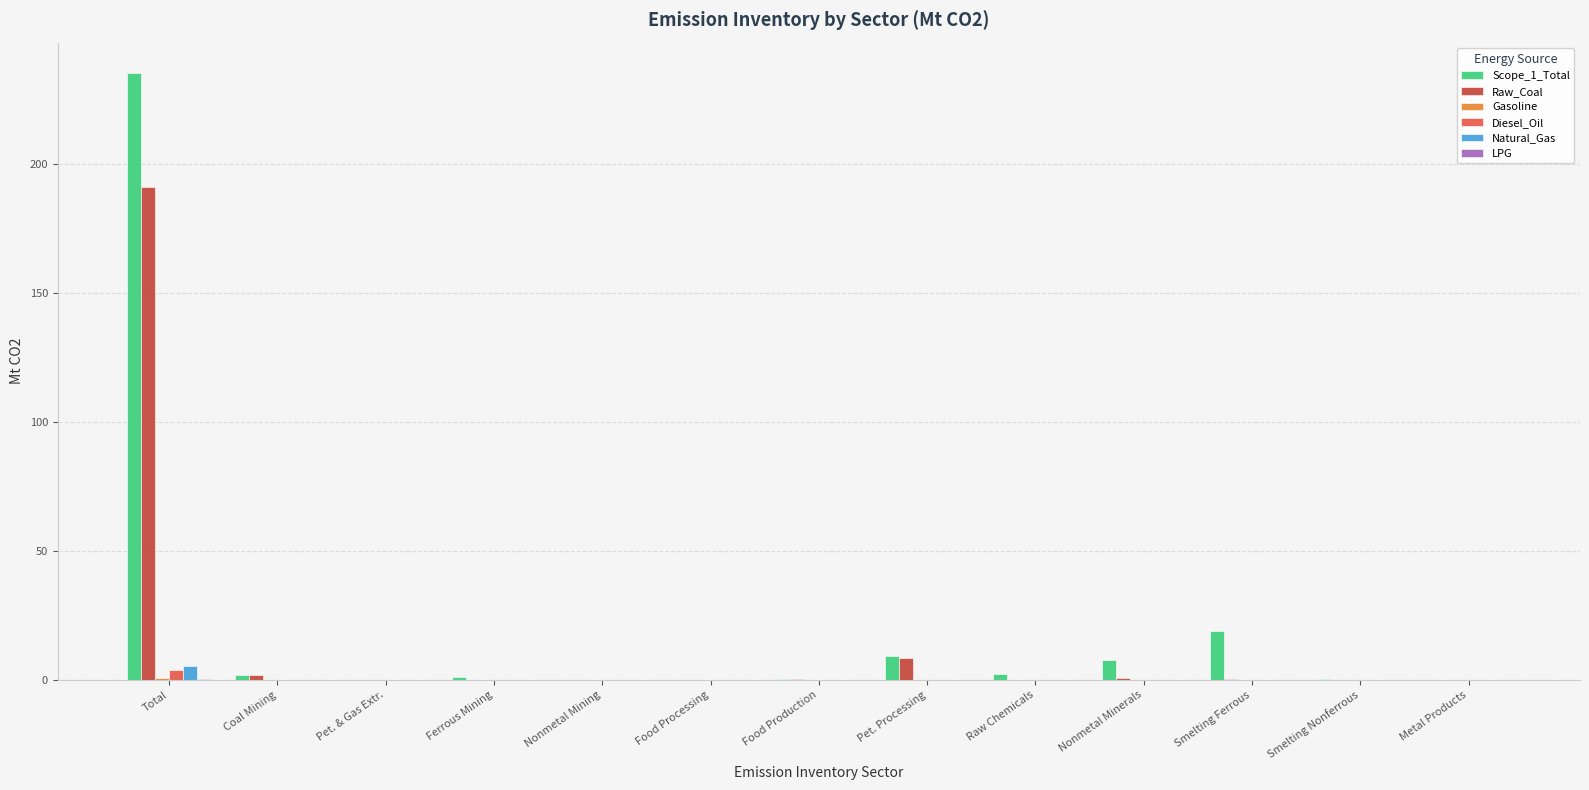

Which label corresponds to the largest value in the chart?

Total